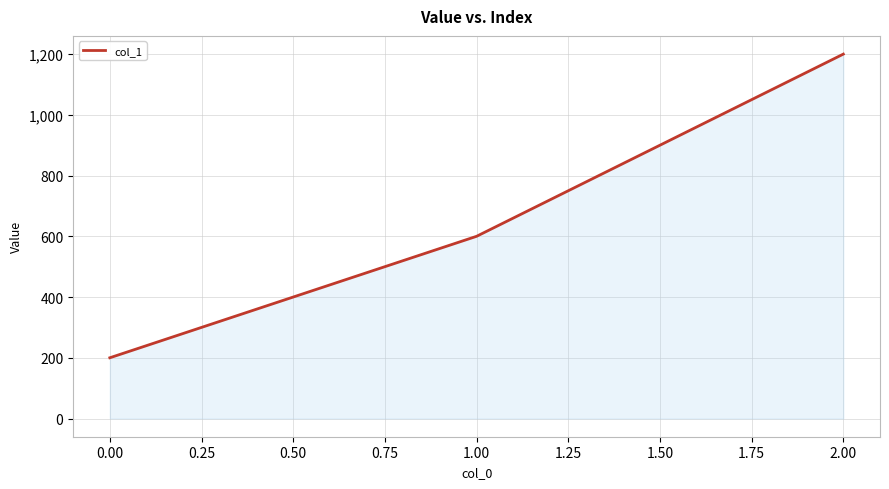

List the labels in order of value, smallest first.

0.00, 1.00, 2.00